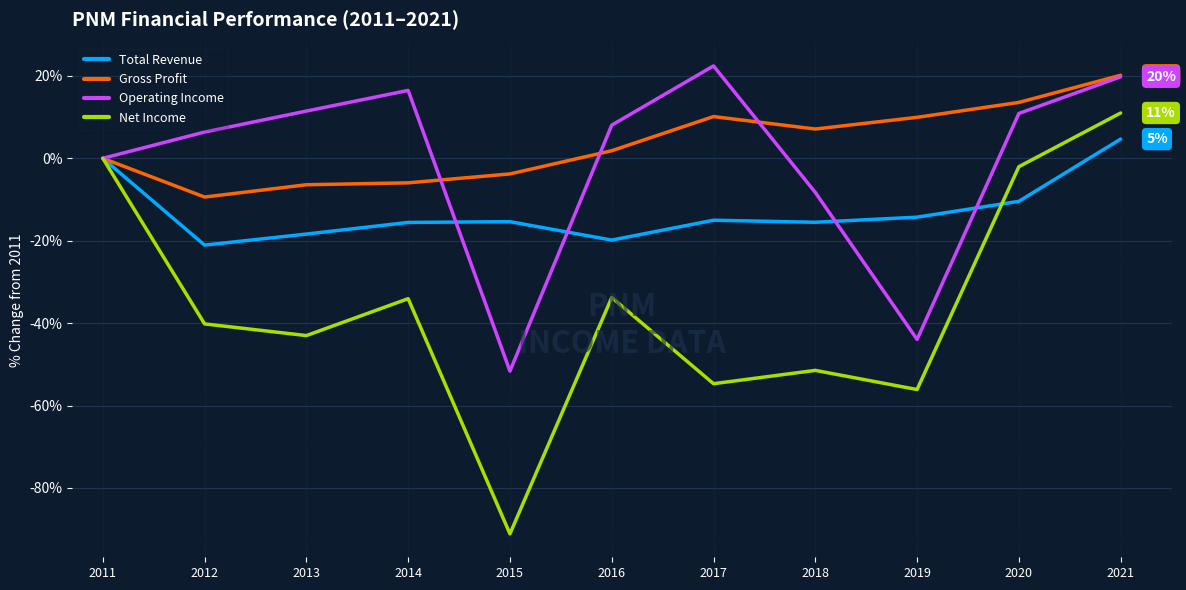

At which category does the chart reach its peak across all series?

2017